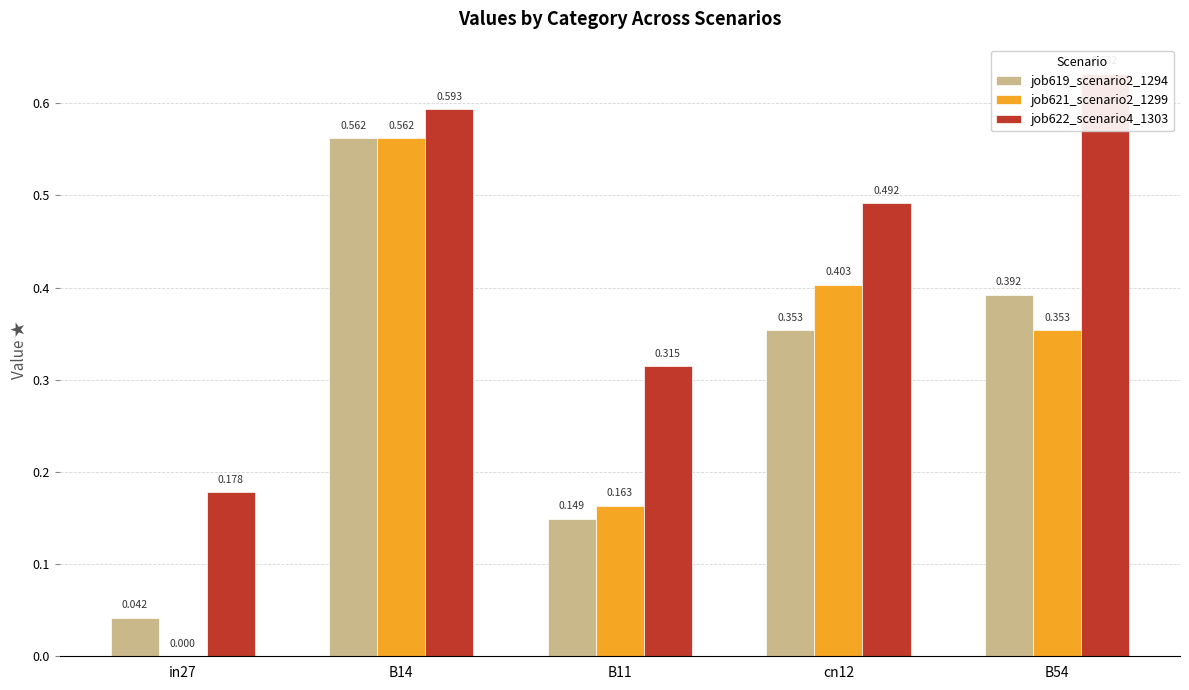

Between cn12 and B14, which is larger?

B14